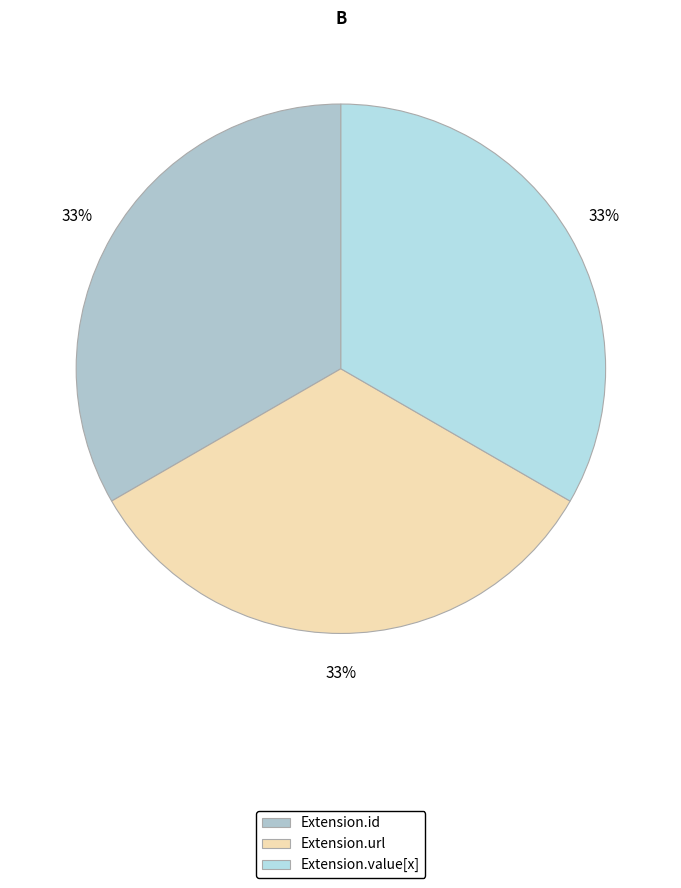

Which has a higher value, Extension.url or Extension.value[x]?

Extension.url